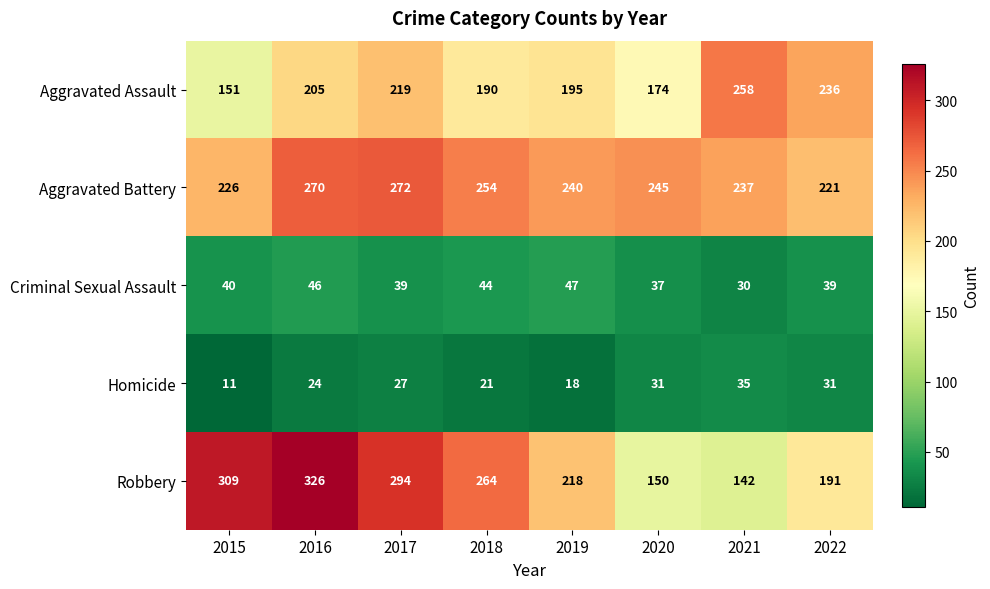

Which series has the widest spread of values?

Robbery